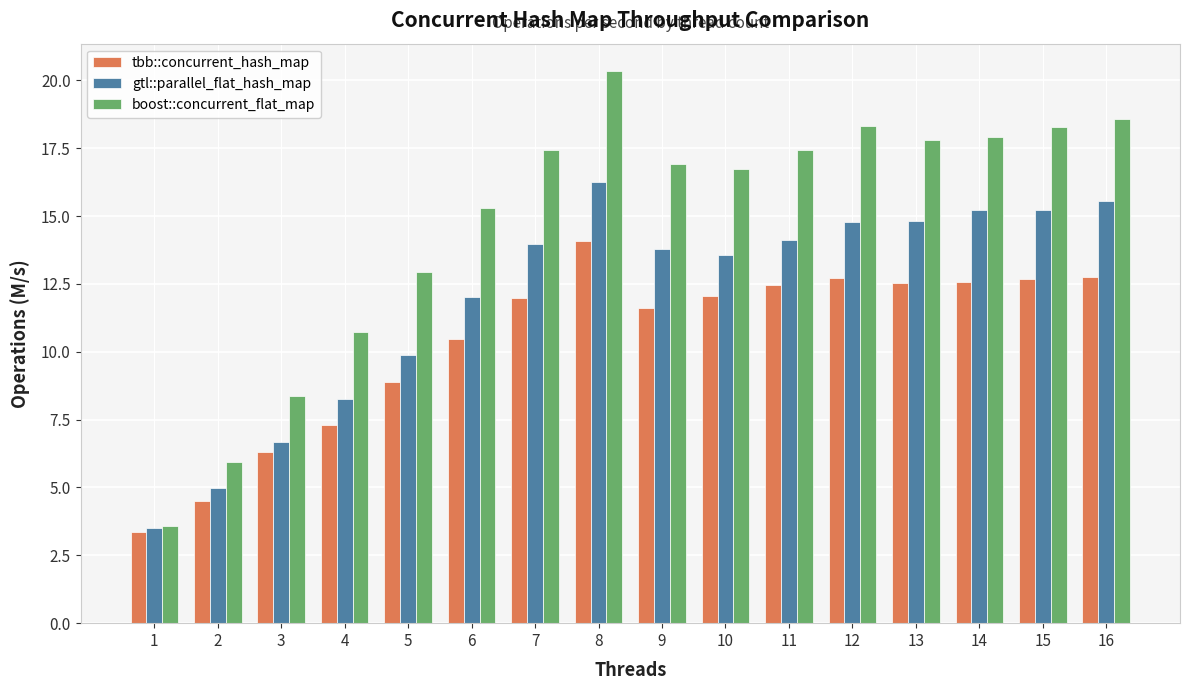

What is the total value across all series at 7?

43.4